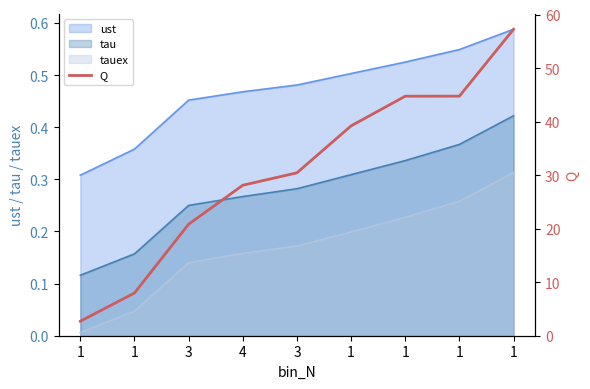

Count the number of values greater than 30.

5